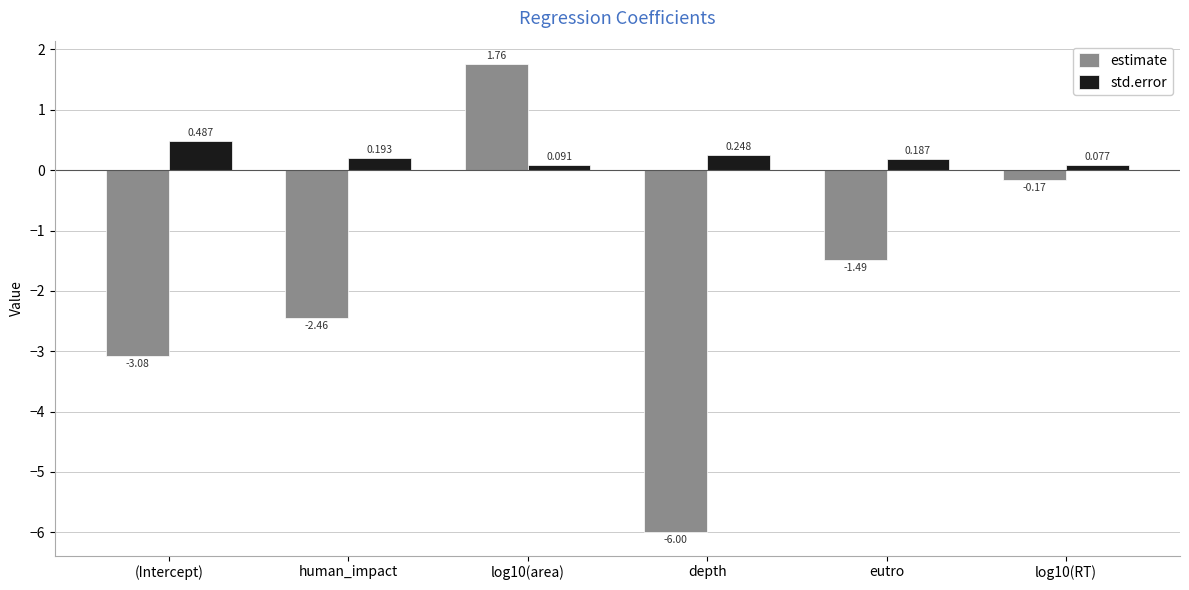

Which series has the largest total across all categories?

std.error